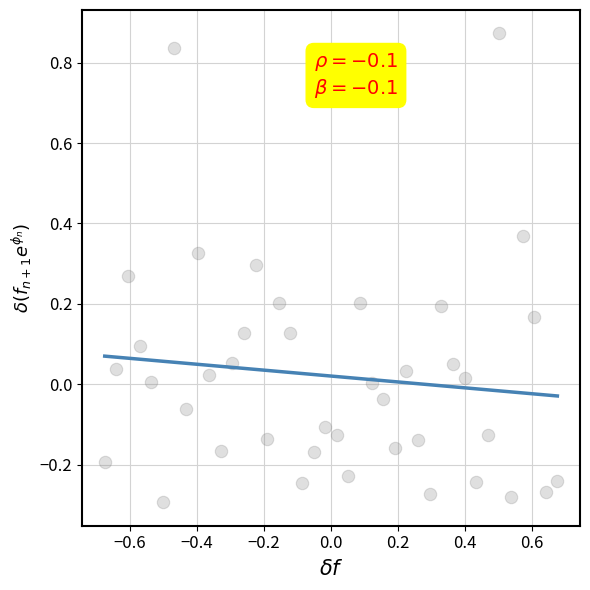

What is the range of Y values (max minus min)?

1.2